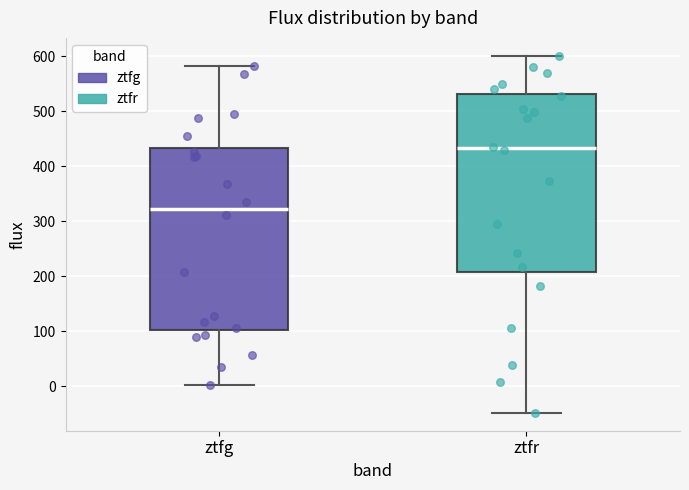

Which box has the lowest median line?

ztfg